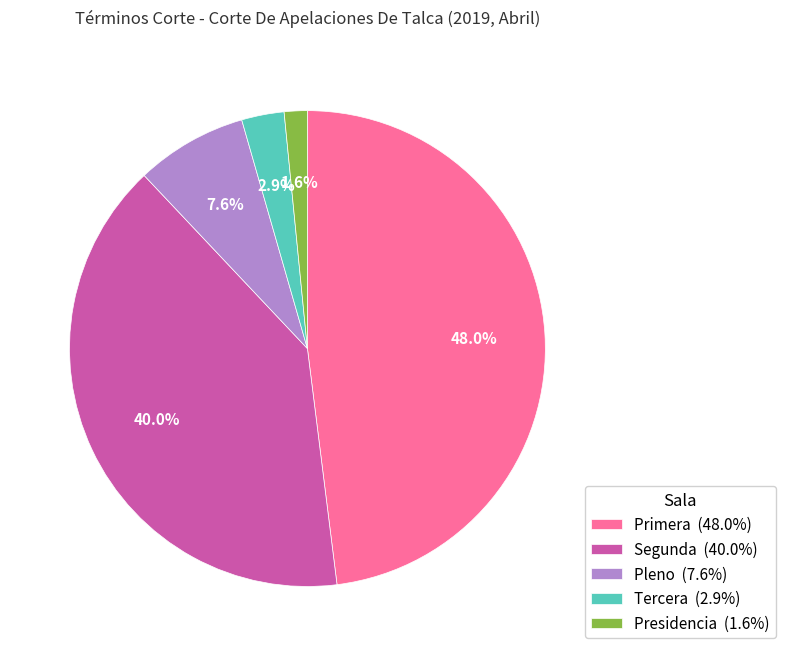

What portion of the pie excludes Primera (48.0%)?

52.0%